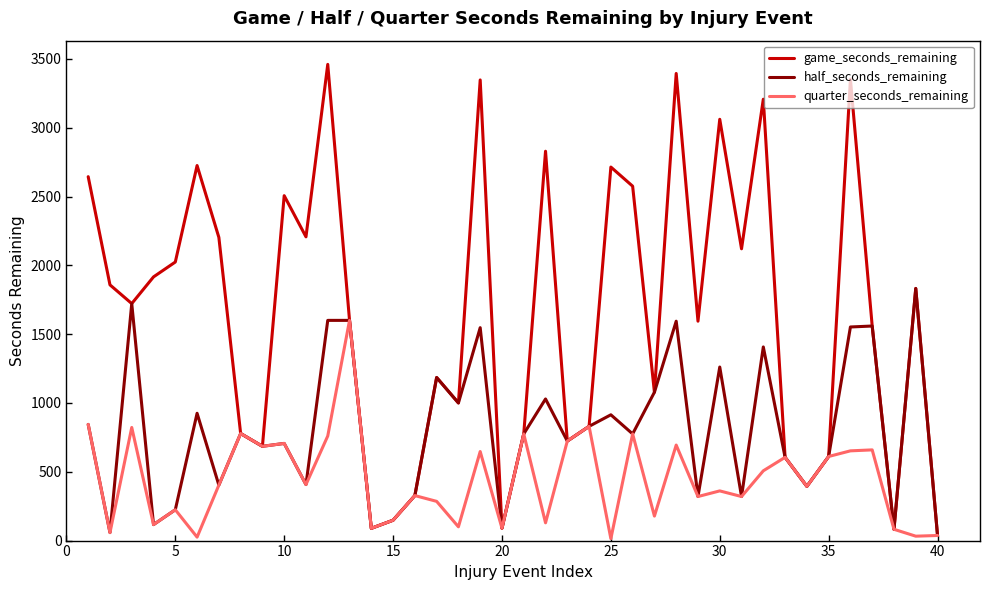

What is the minimum value for half_seconds_remaining?

37